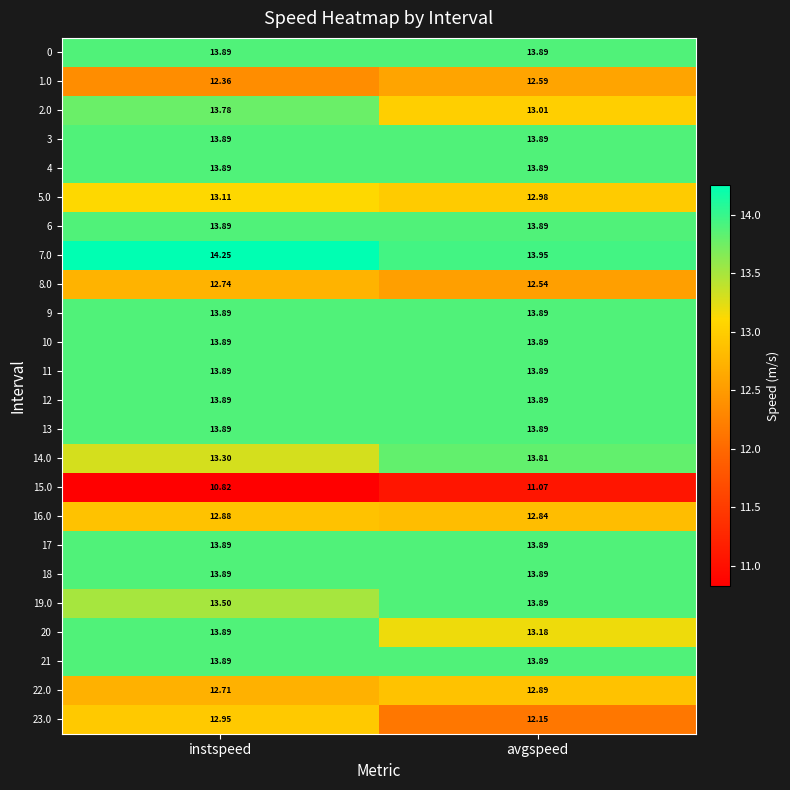

List the labels in order of 2.0 value, smallest first.

avgspeed, instspeed